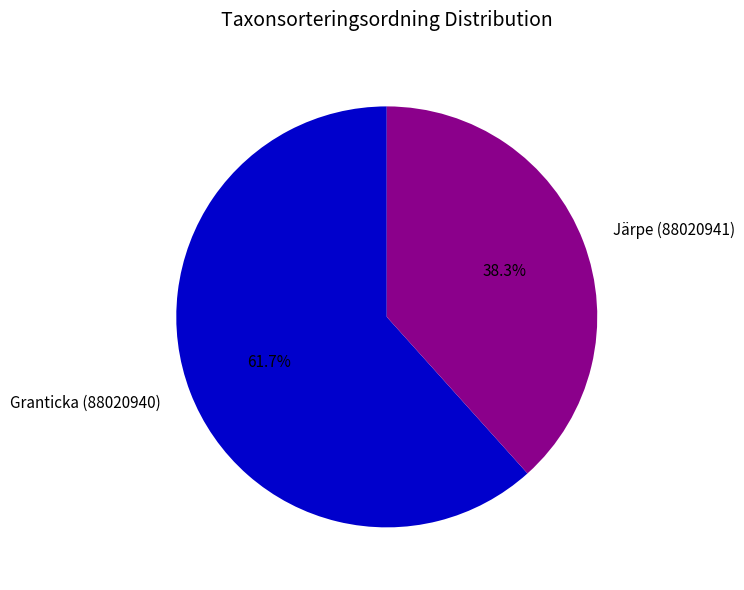

Is there a majority slice in this chart?

Yes